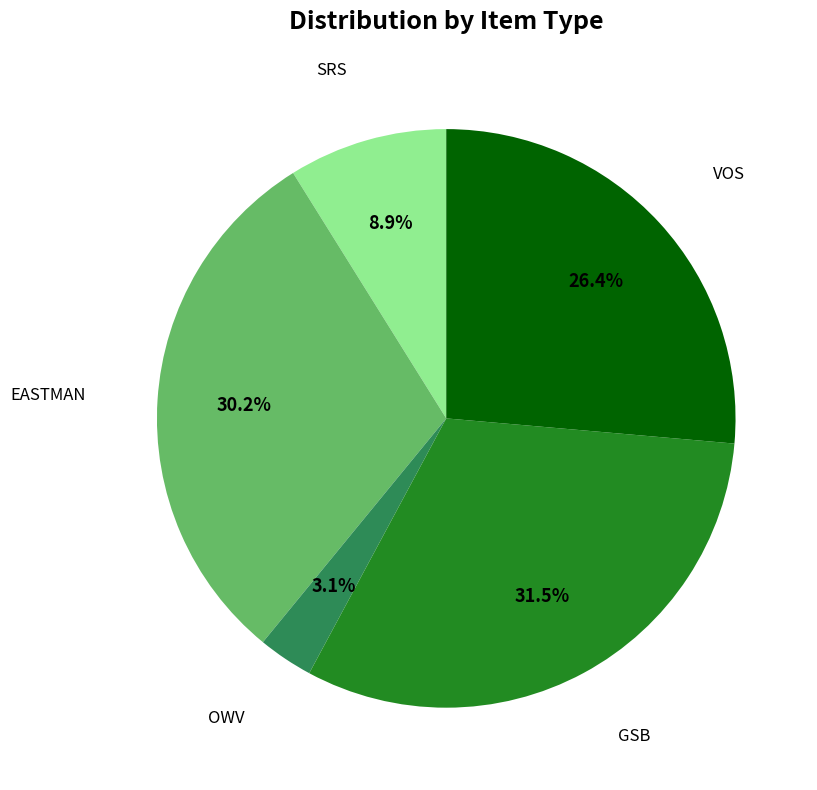

Does any single category account for the majority?

No